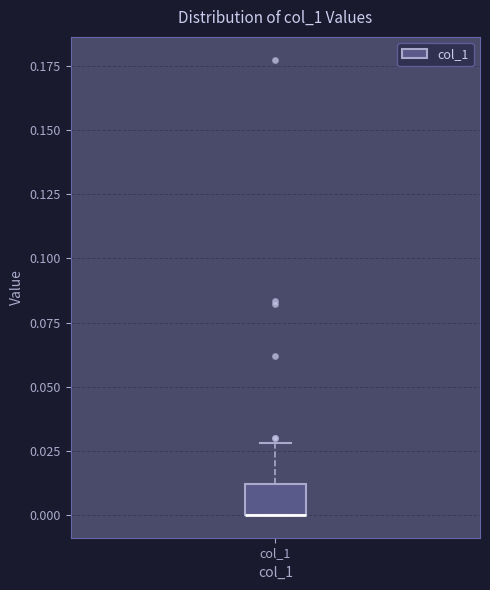

Read this box plot against the y-axis: the position of the median line, the range covered by the box, and the ends of both whiskers. The values are not printed on the chart, so give them approximately, as read against the axis.

median 0.00 (drawn on the box's lower edge), box 0.00 to 0.01, whiskers 0.00 to 0.03